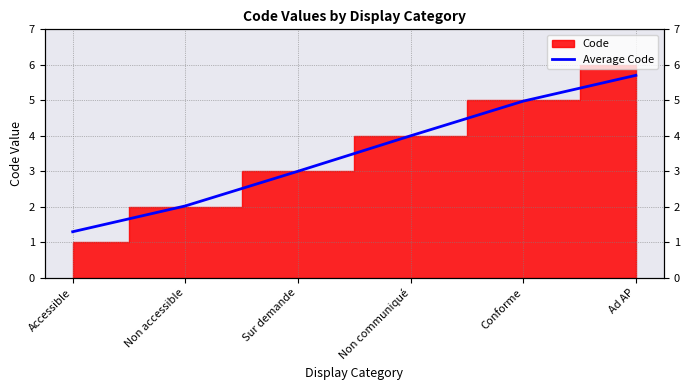

What is the difference between the values at Conforme and Non accessible?

3.0